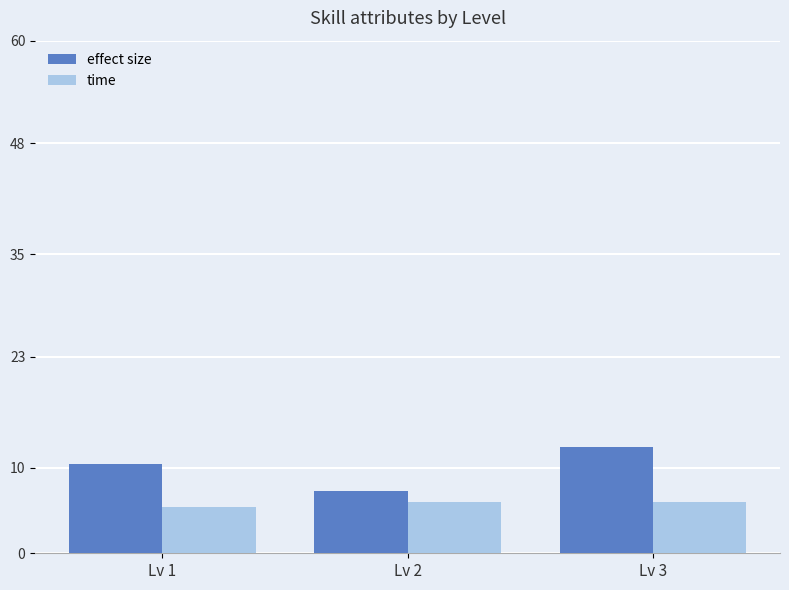

Rank the series at Lv 1 from highest to lowest value.

effect size, time